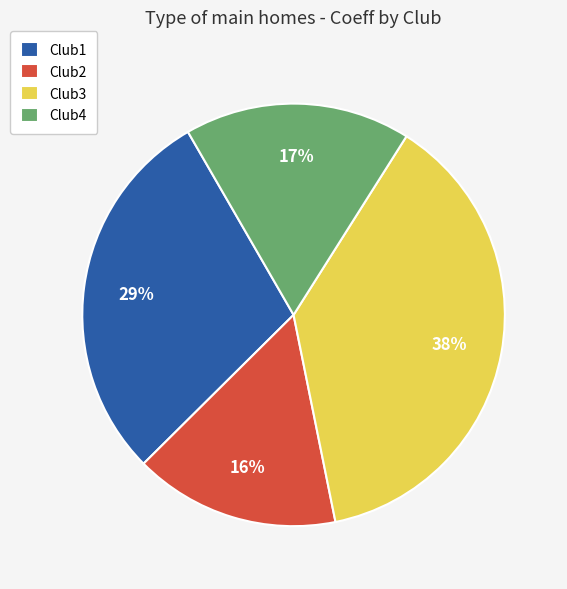

Count the number of slices in the pie.

4